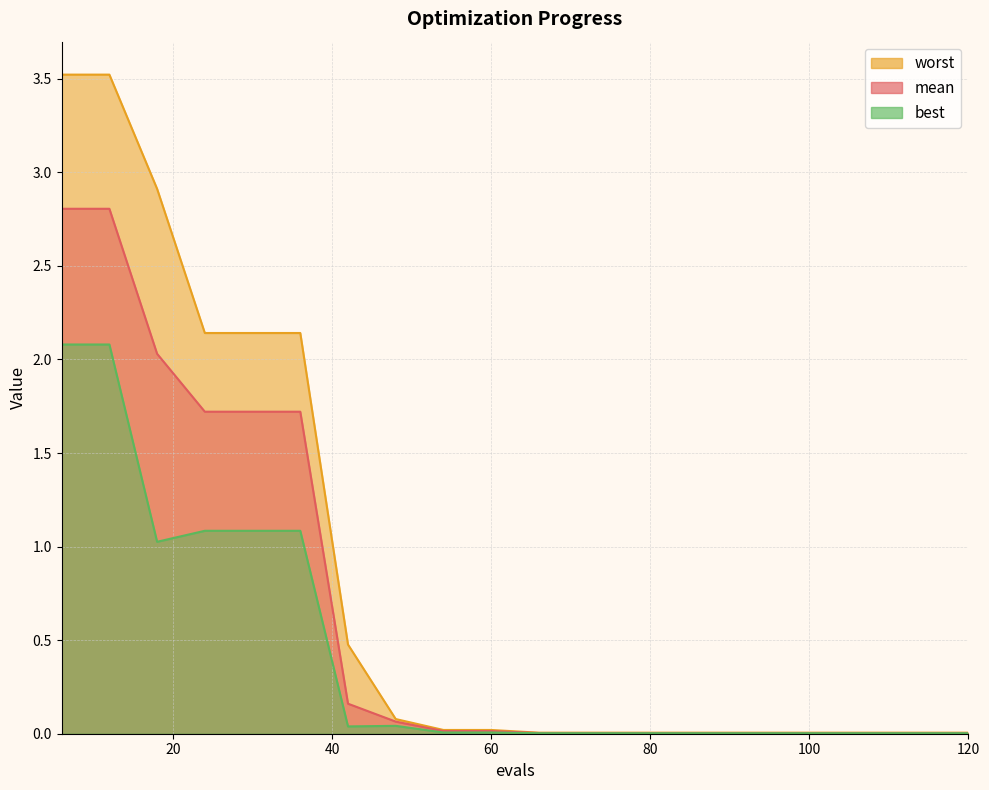

At 42, list the series in order from largest to smallest.

worst, mean, best